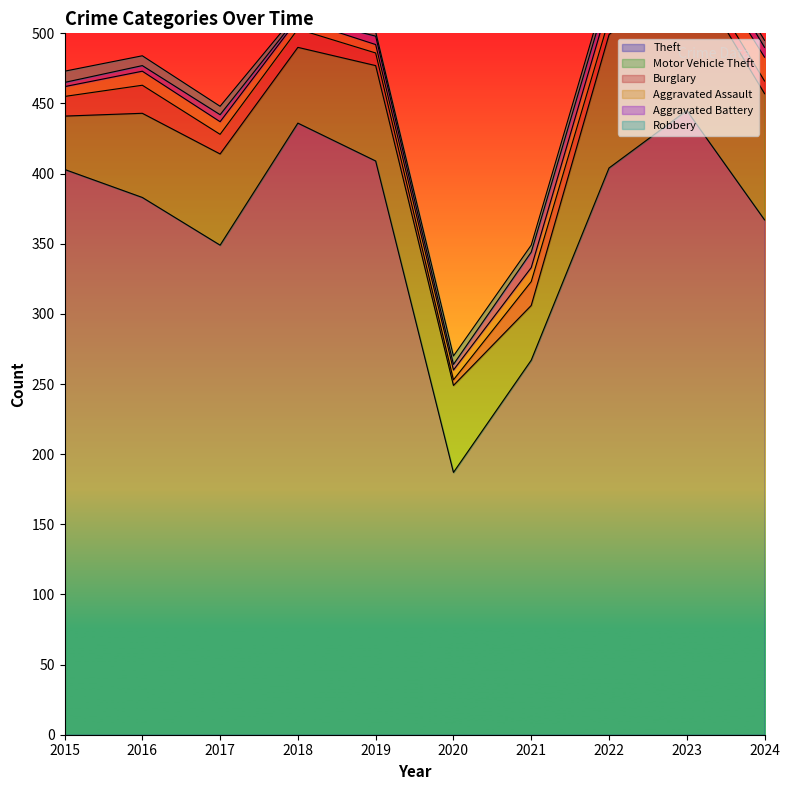

Between 2018 and 2021, which series saw the biggest shift?

Theft